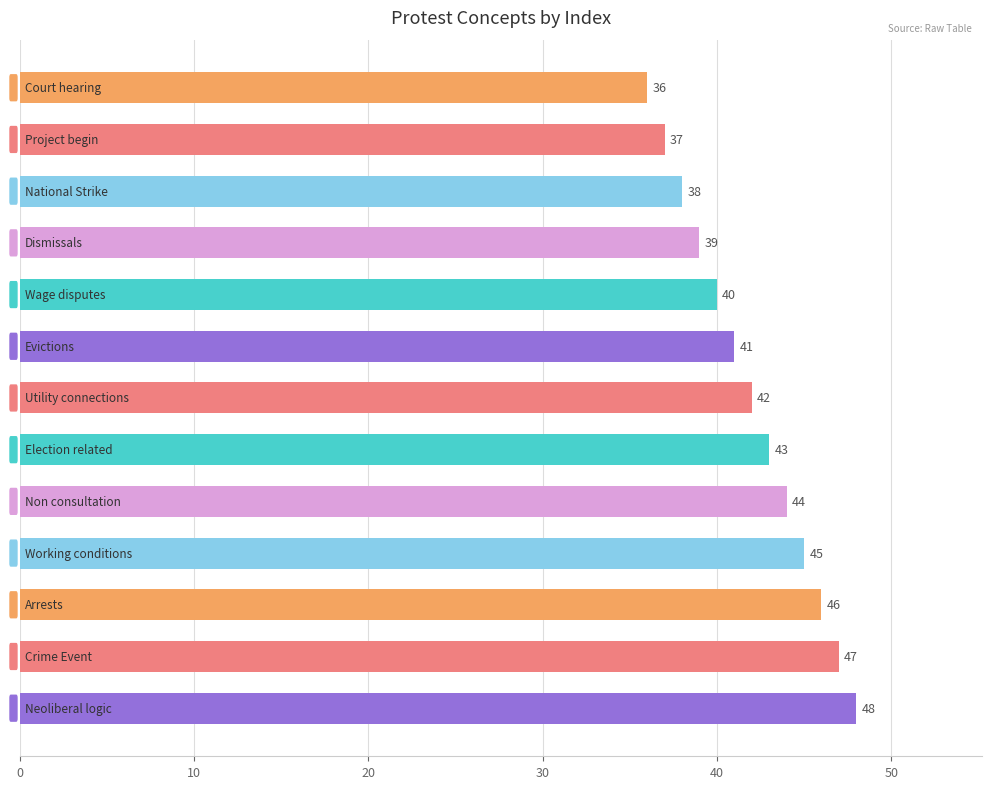

What is the average value?

42